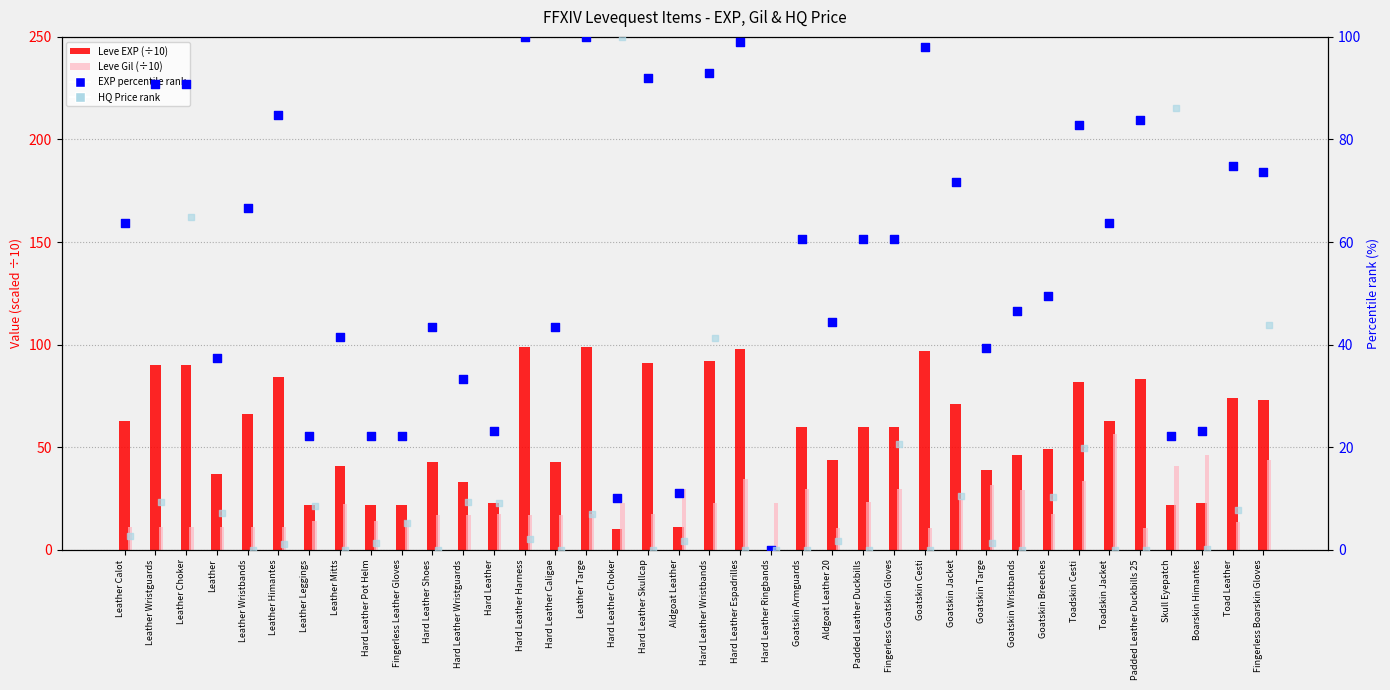

Which series contains the lowest Y value?

Leve EXP (÷10)